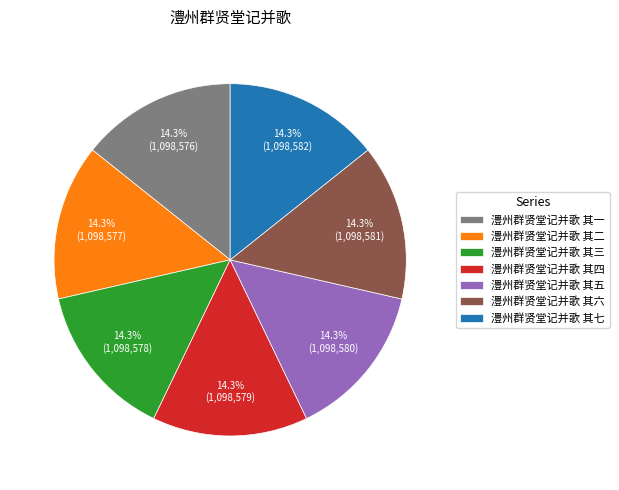

How much of the chart is everything except 澧州群贤堂记并歌 其五?

85.7%